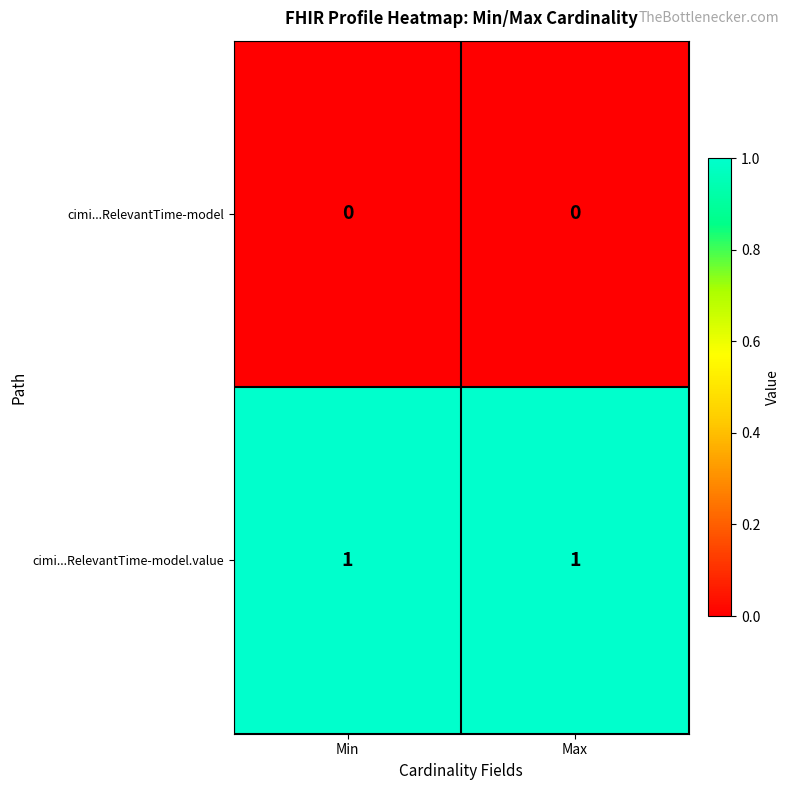

How many data points does each series have?

2